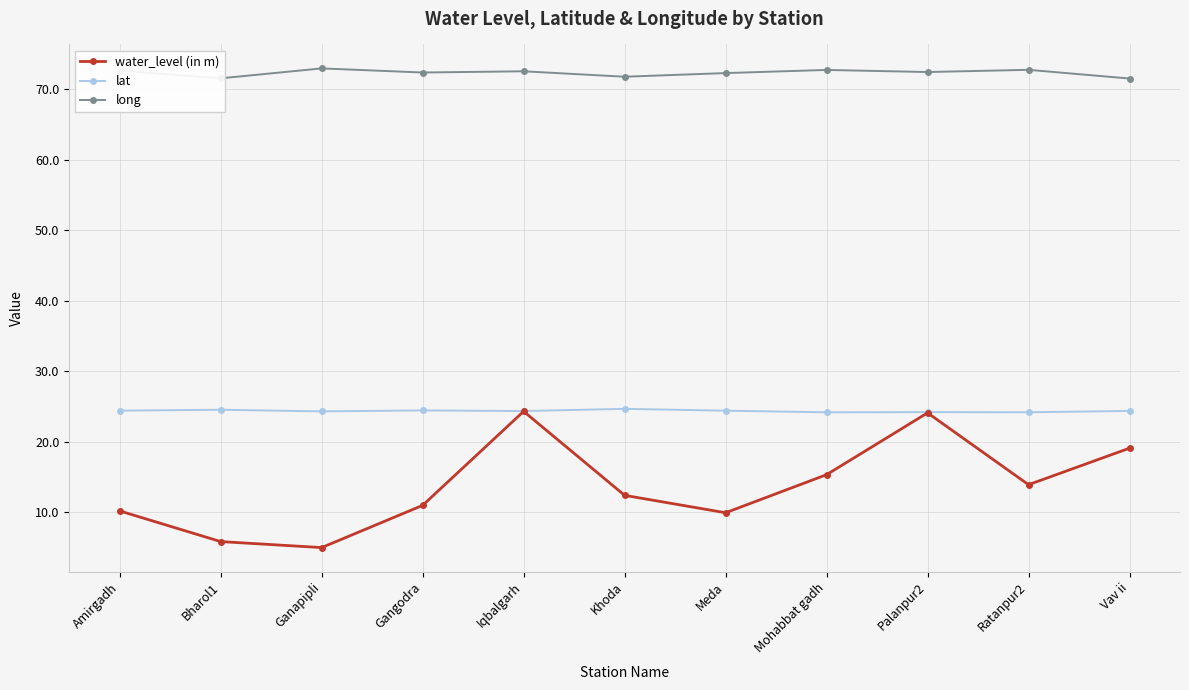

What position from the right is Bharol1?

10